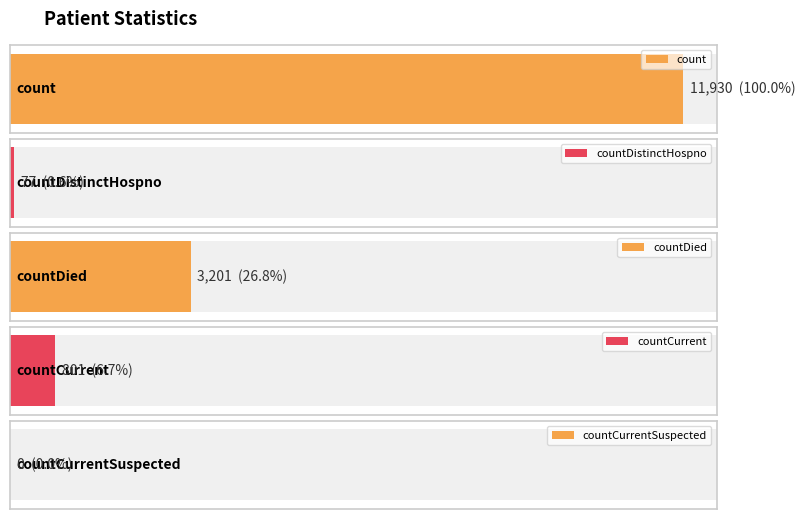

What is the change in value from countCurrent to countCurrentSuspected?

-801